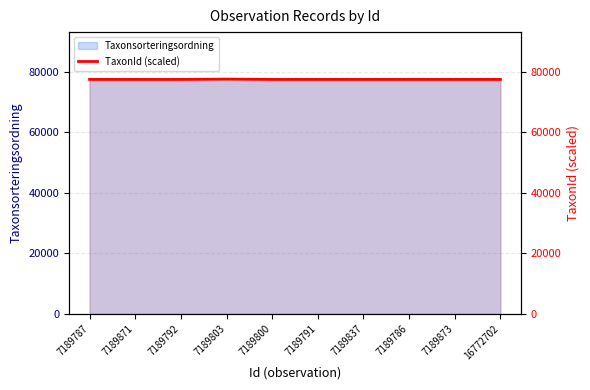

Reading right to left, list all the values displayed in this chart.

16772702=77423.5	7189873=77423.5	7189786=77423.5	7189837=77423.5	7189791=77423.5	7189800=77423.5	7189803=77532.0	7189792=77423.5	7189871=77423.5	7189787=77423.5